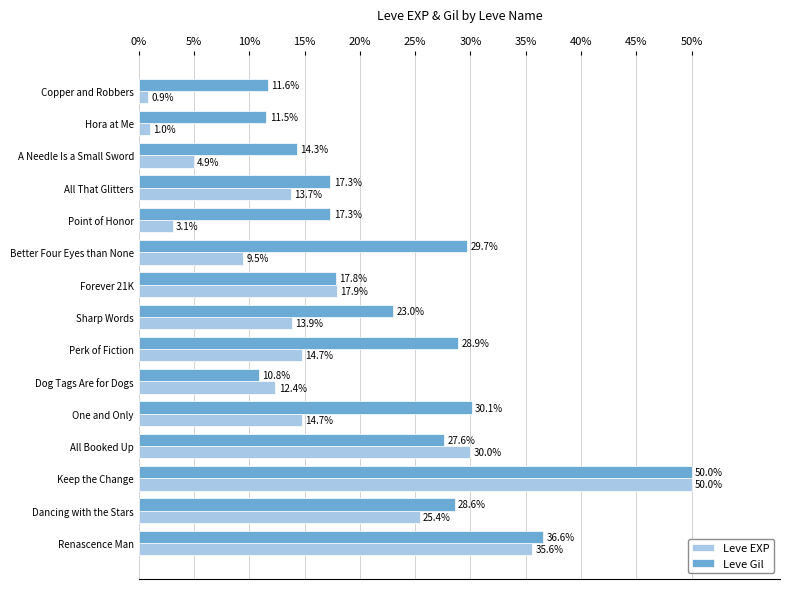

Rank the series by their average value, from highest to lowest.

Leve Gil, Leve EXP